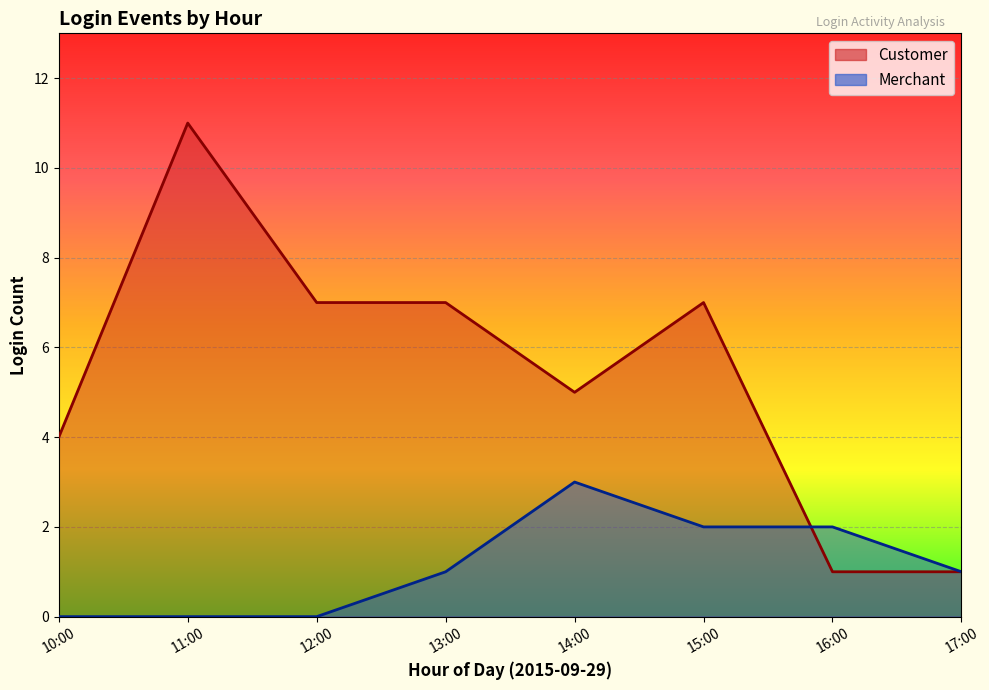

What is the spread (max minus min) of values at 12:00?

7